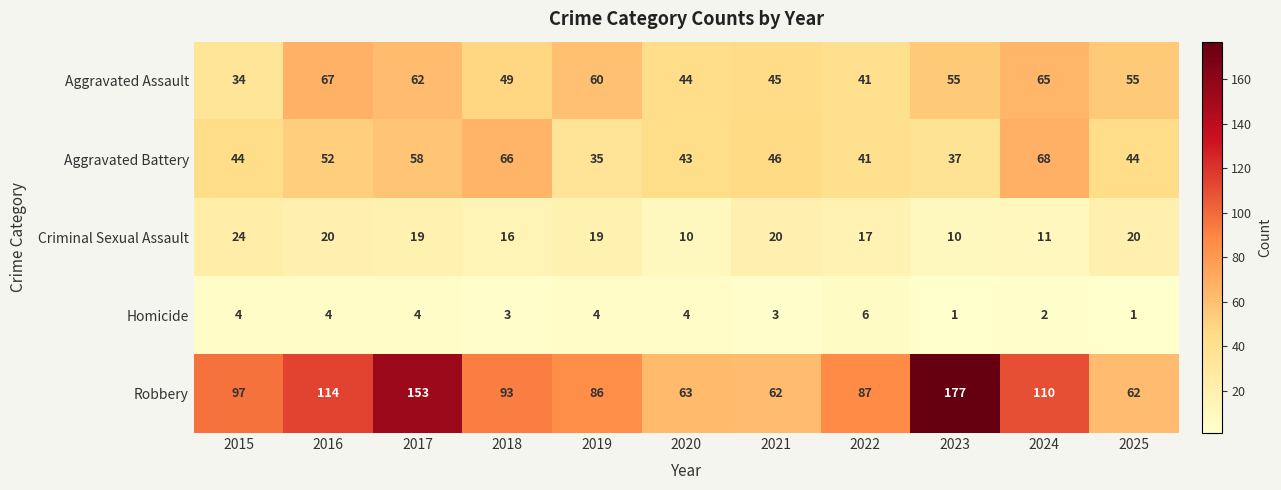

What is the maximum value shown in the chart?

177